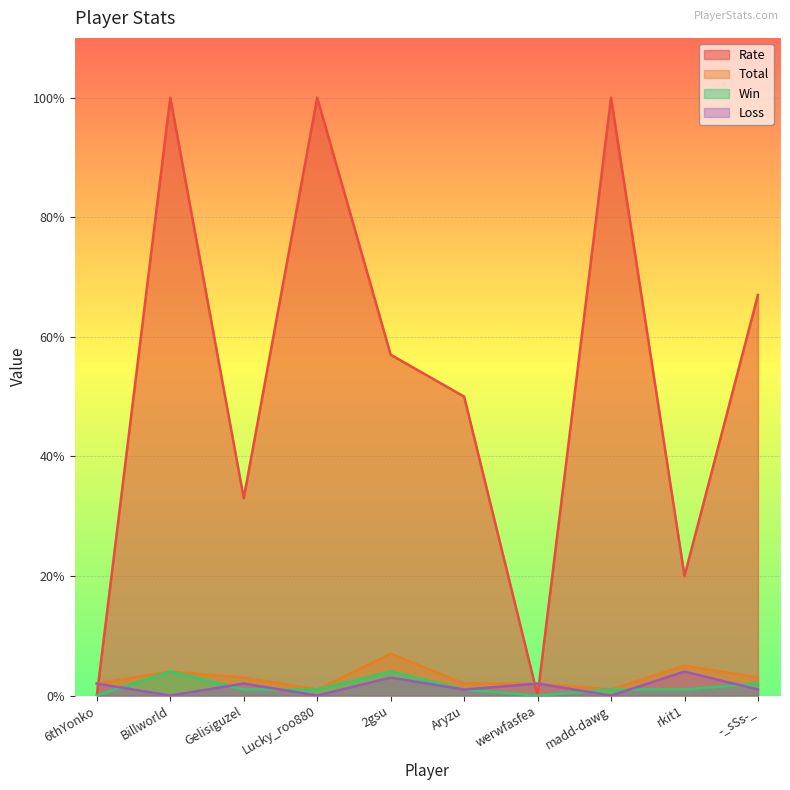

How many values in the Rate series exceed 57?

4